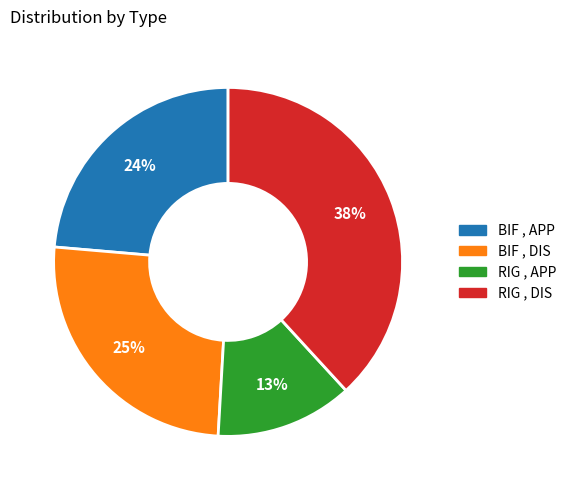

What is the largest slice in the pie chart?

RIG , DIS